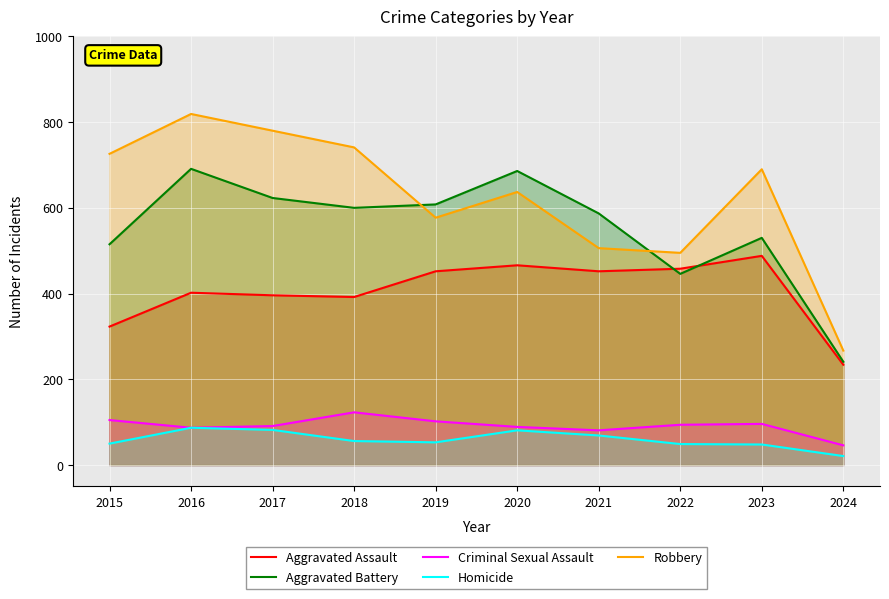

Between 2023 and 2024, which series saw the biggest shift?

Robbery